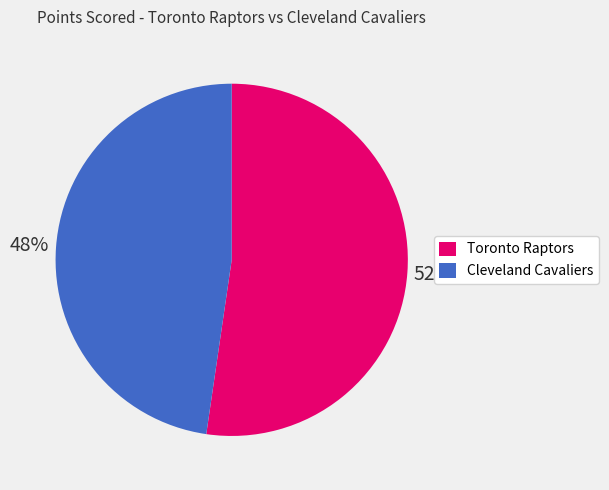

What percentage is the Cleveland Cavaliers slice, to the nearest percent?

48%